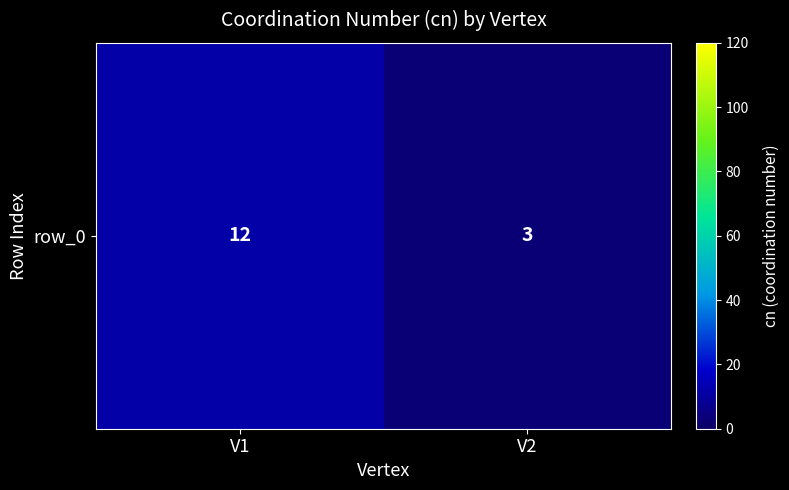

List the labels in order of value, smallest first.

V2, V1